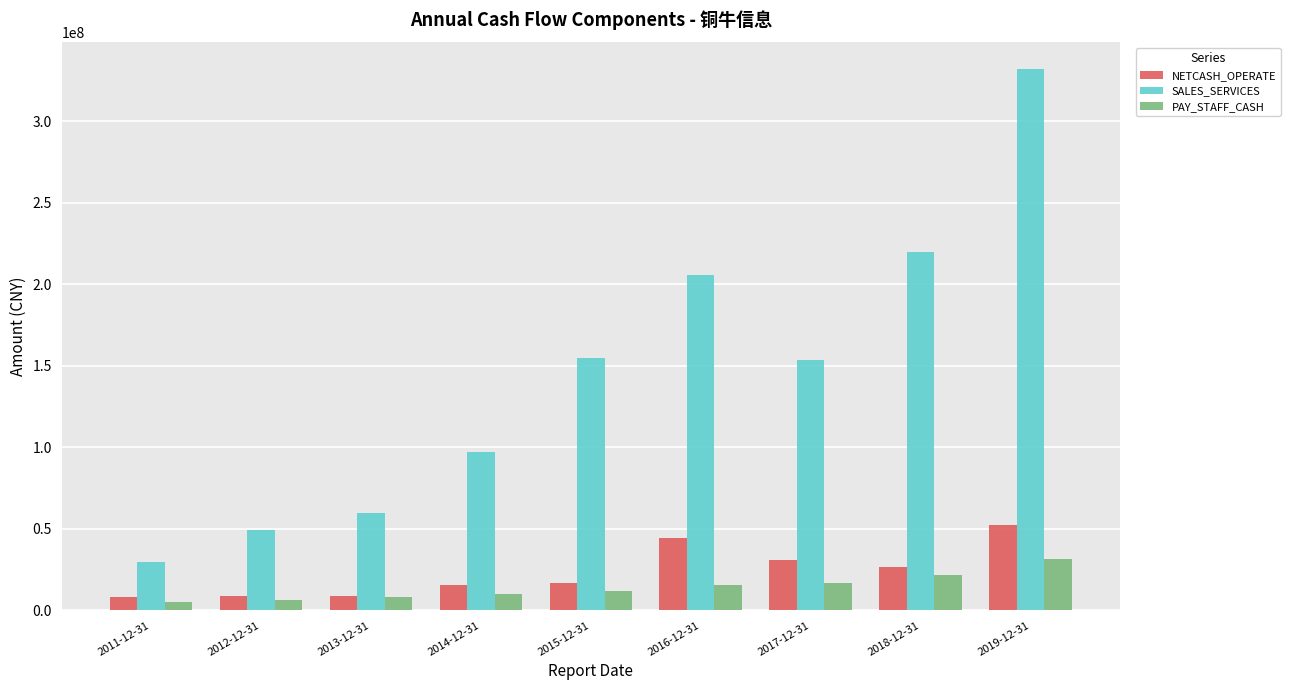

What are all the series names shown in the legend?

NETCASH_OPERATE, SALES_SERVICES, PAY_STAFF_CASH